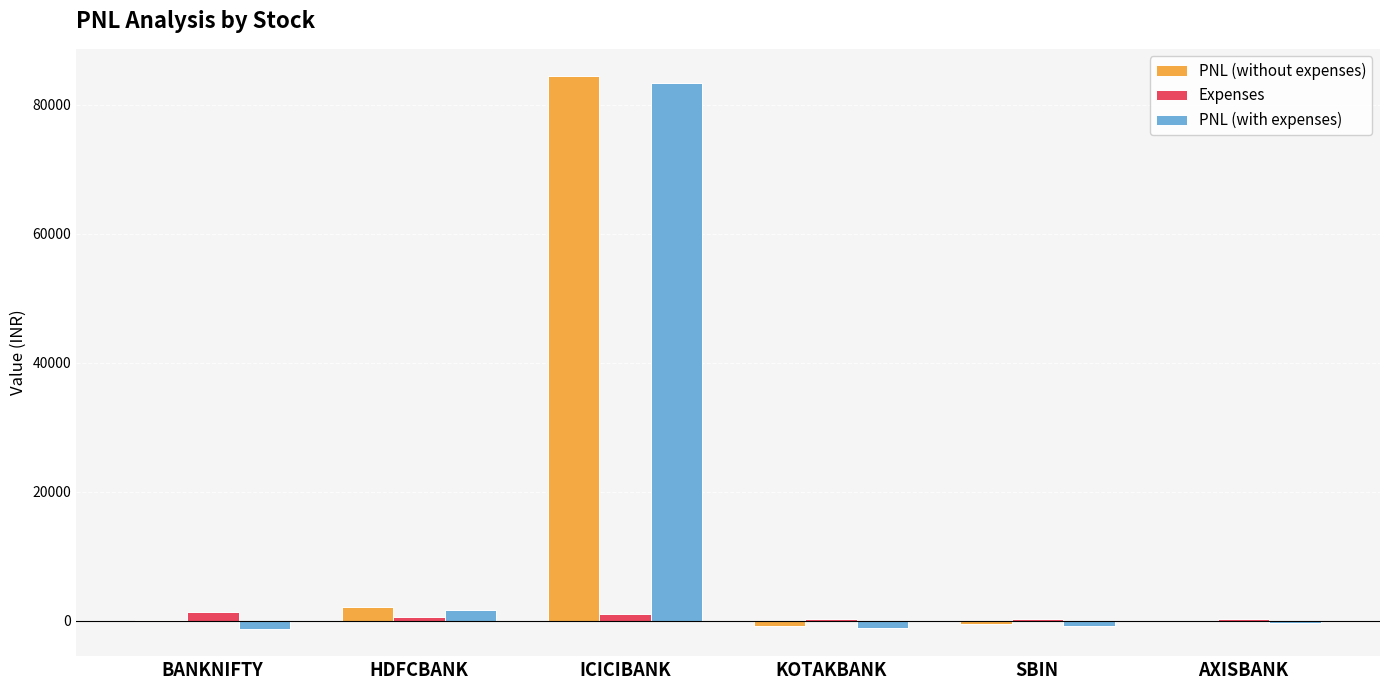

Does the chart contain stacked bars?

No